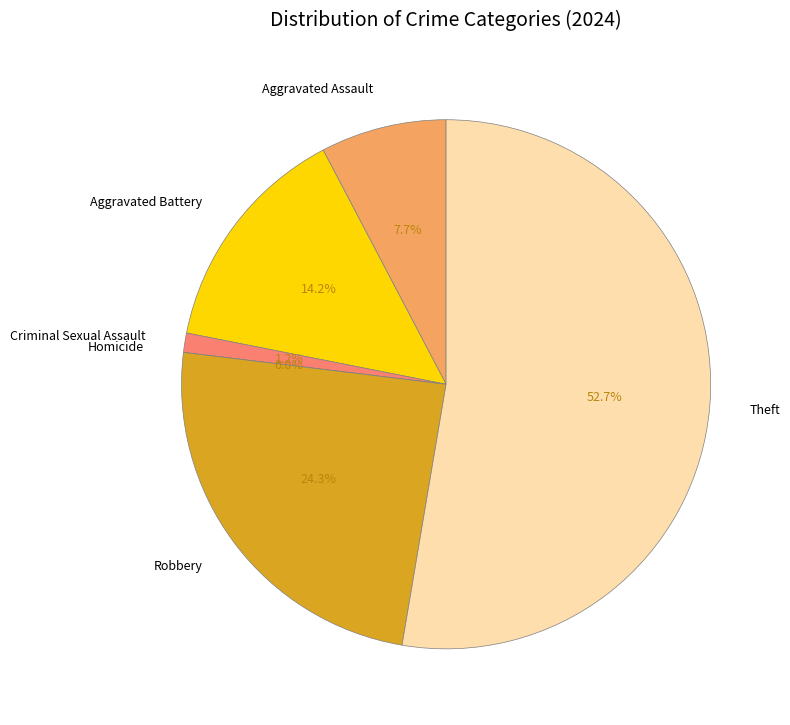

What percentage do Robbery and Aggravated Assault together represent?

32.0%